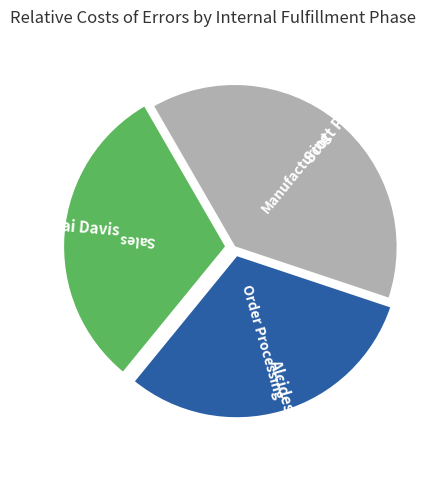

Does any single category account for the majority?

No